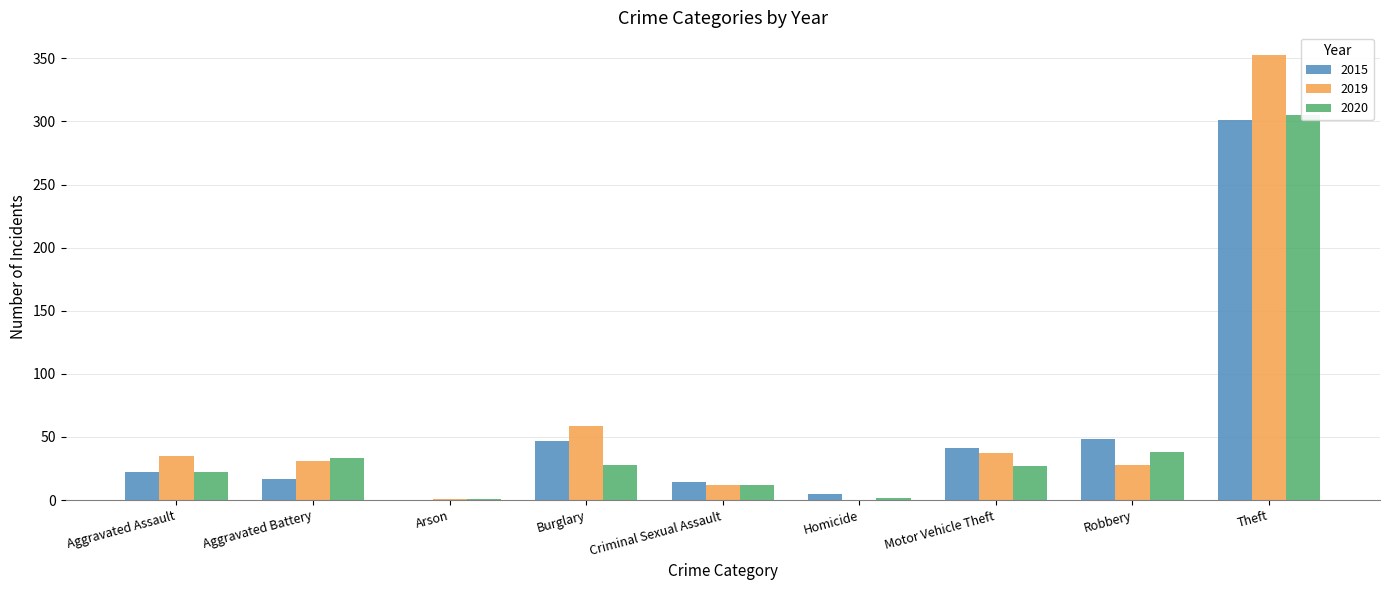

What is the average value of the 2019 series?

62